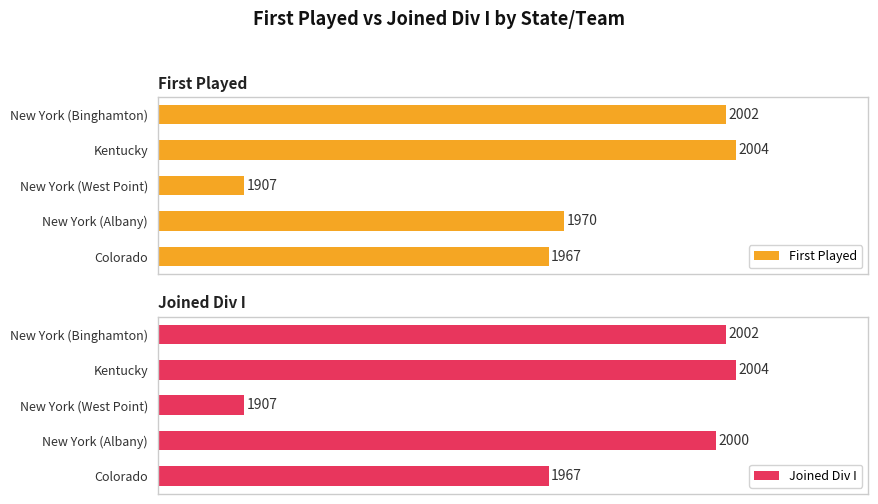

List the labels in order of First Played value, smallest first.

New York (West Point), Colorado, New York (Albany), New York (Binghamton), Kentucky